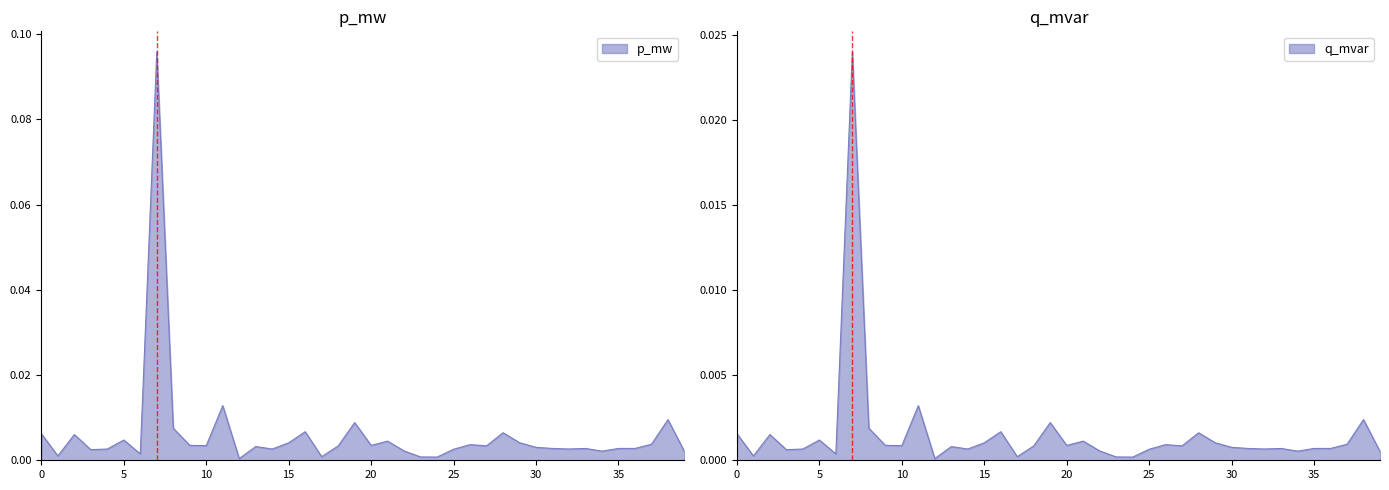

Rank the series at 33 from highest to lowest value.

p_mw, q_mvar